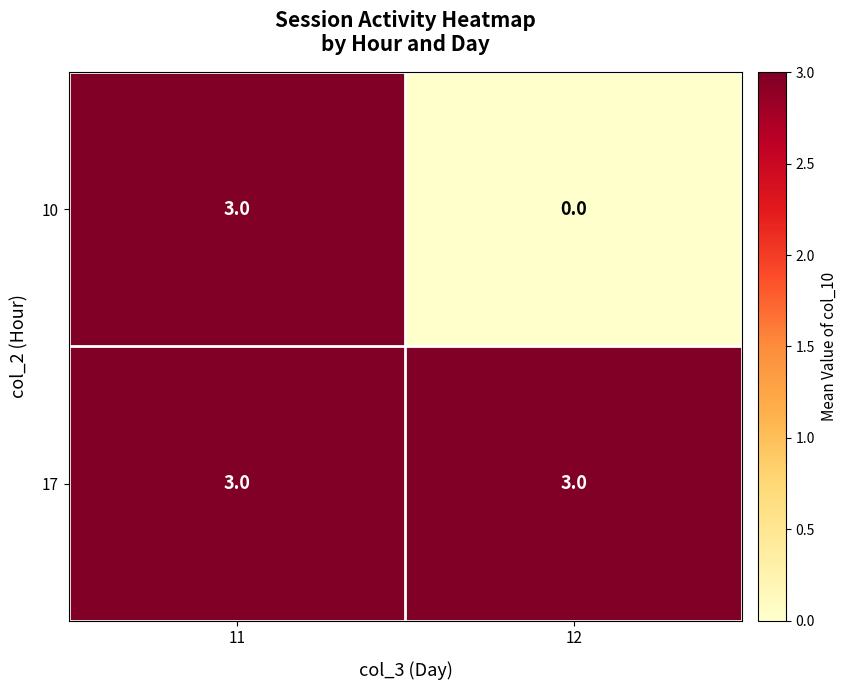

What is the sum of all 17 values?

6